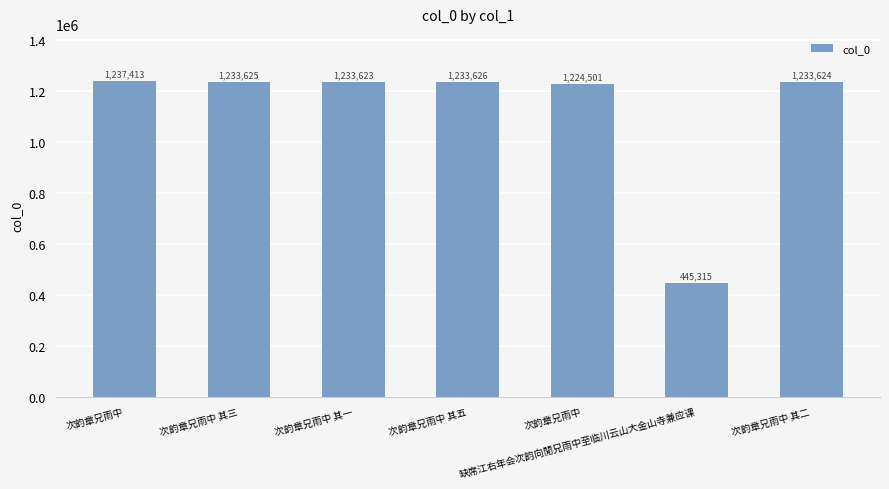

True or false: the data shows 1641522 at 次韵章兄雨中 其三.

False